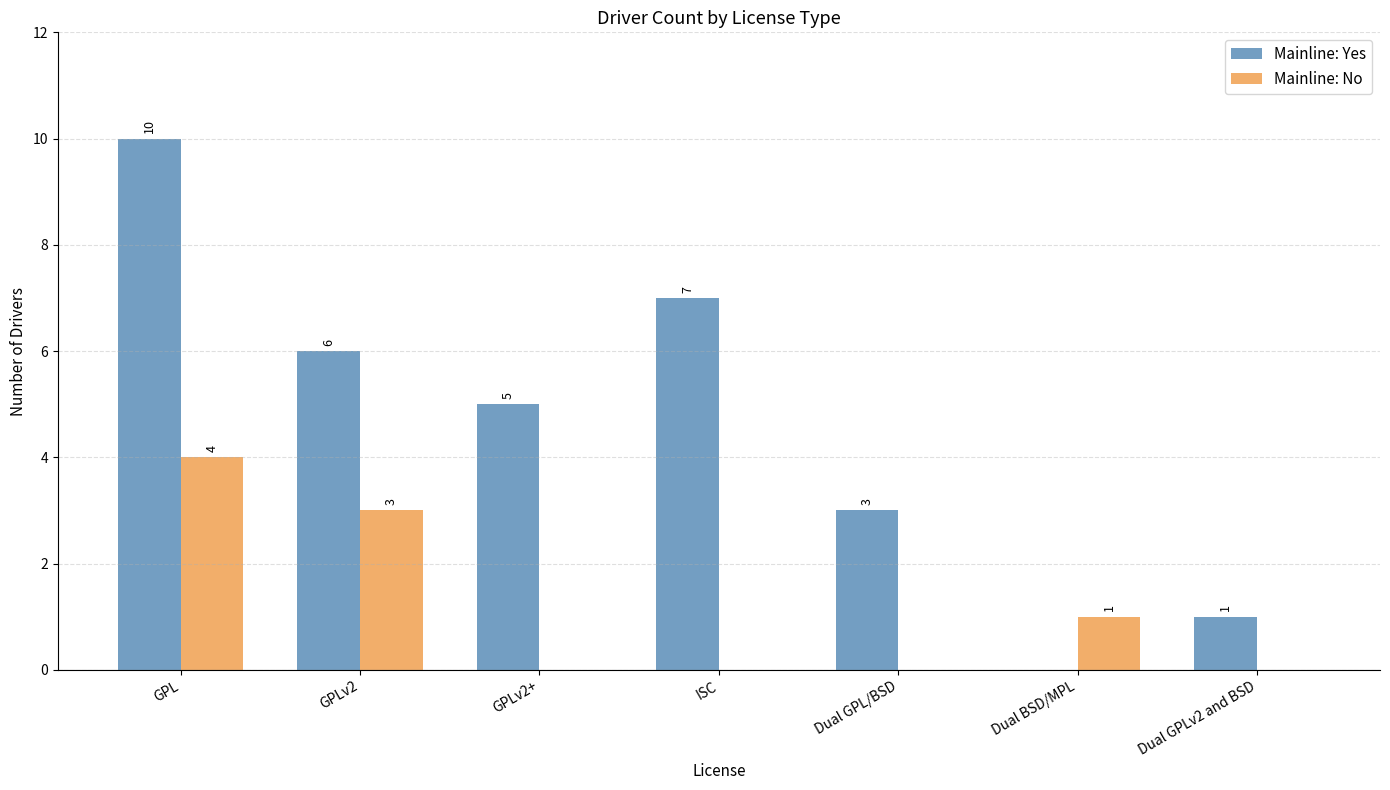

How many distinct data groups are displayed?

2